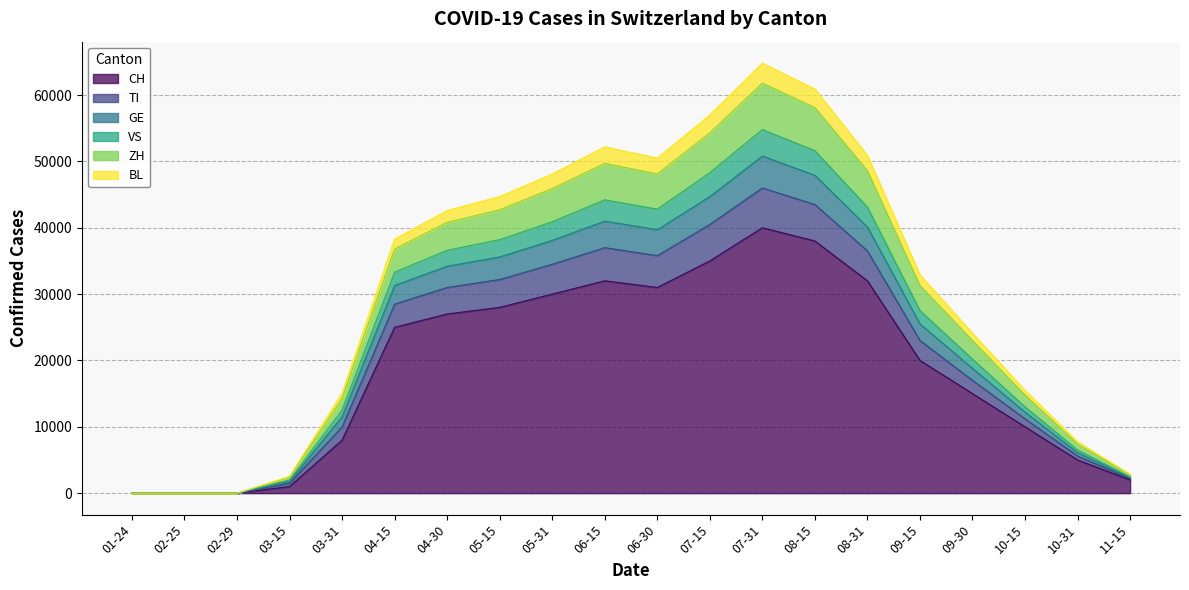

How many data points does each series have?

20